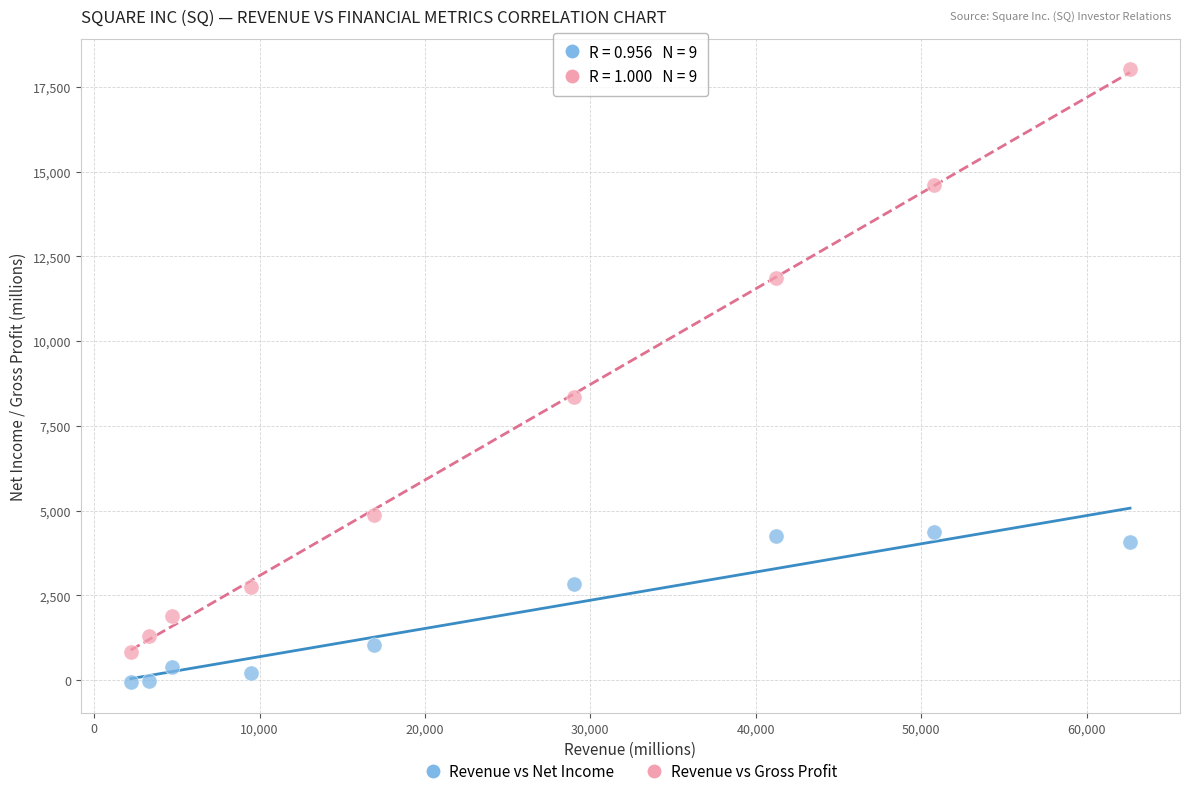

What are all the series names shown in the legend?

Revenue vs Net Income, Revenue vs Gross Profit